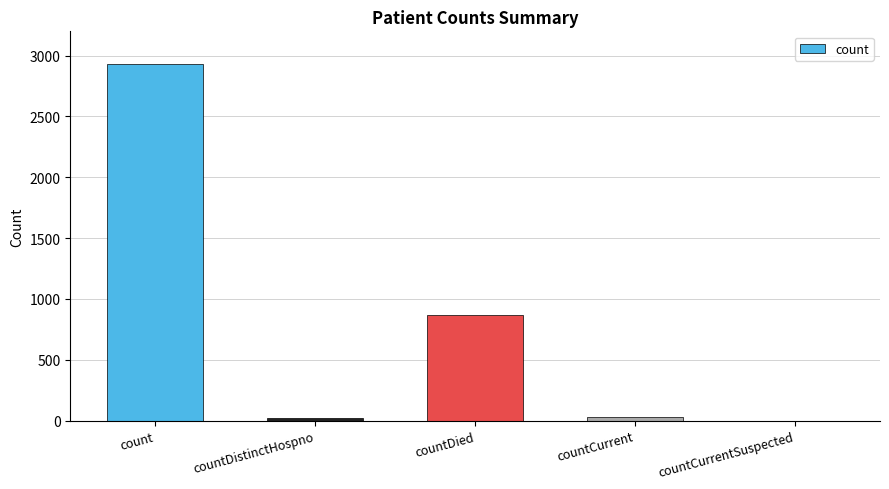

What is the sum of all values?

3851